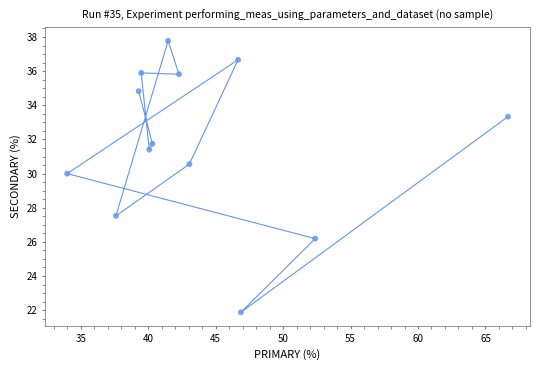

What is the range of Y values (max minus min)?

15.9